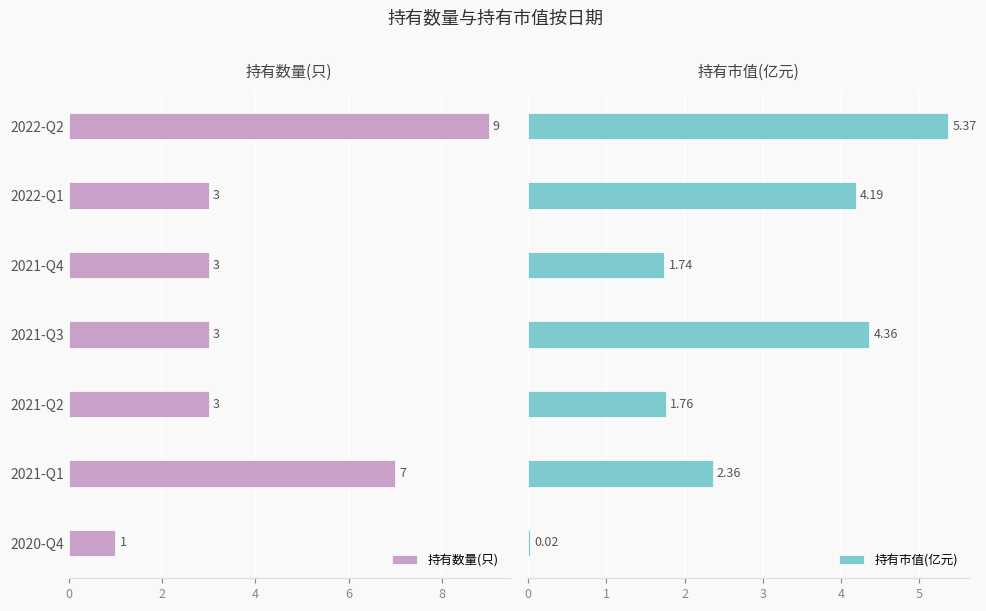

Count the 持有数量(只) values in the range 3 to 7.

5